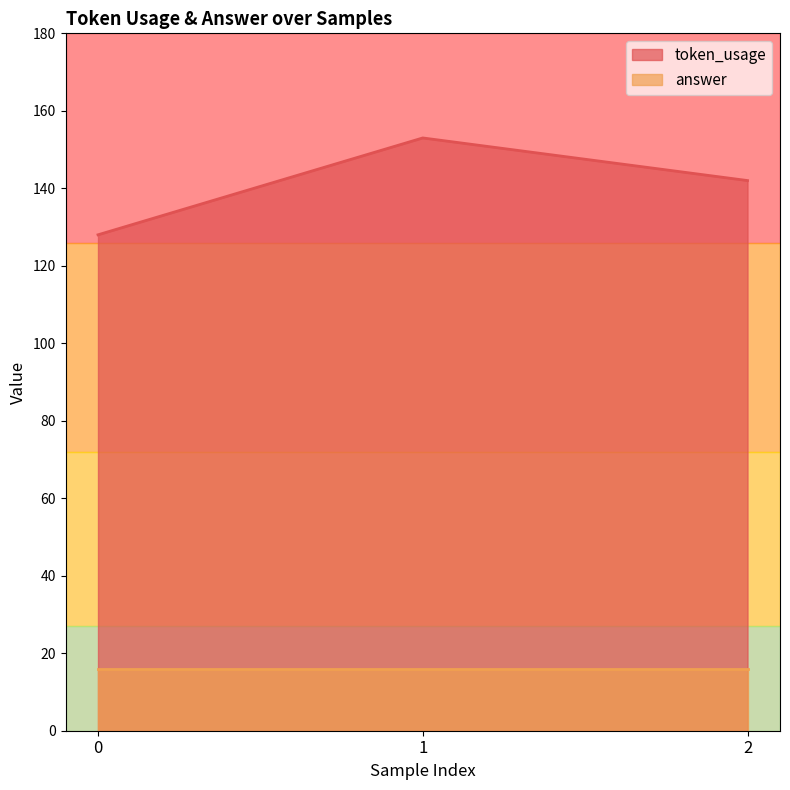

Between 2 and 0, which is larger?

2